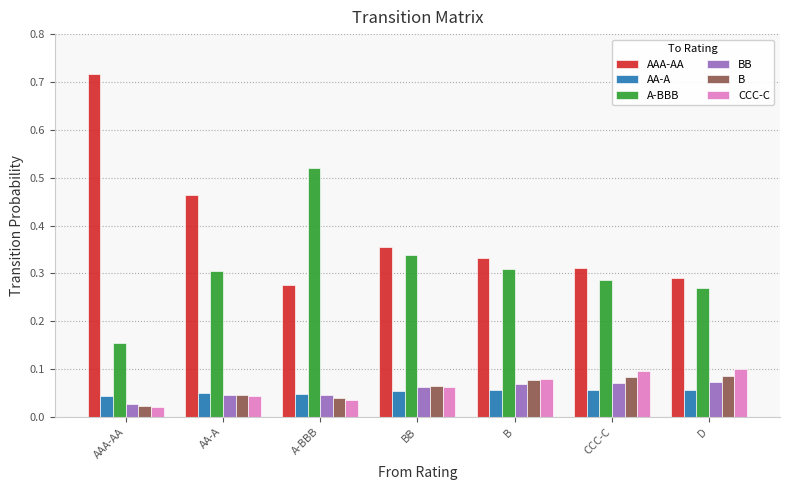

Which series has the largest total across all categories?

AAA-AA